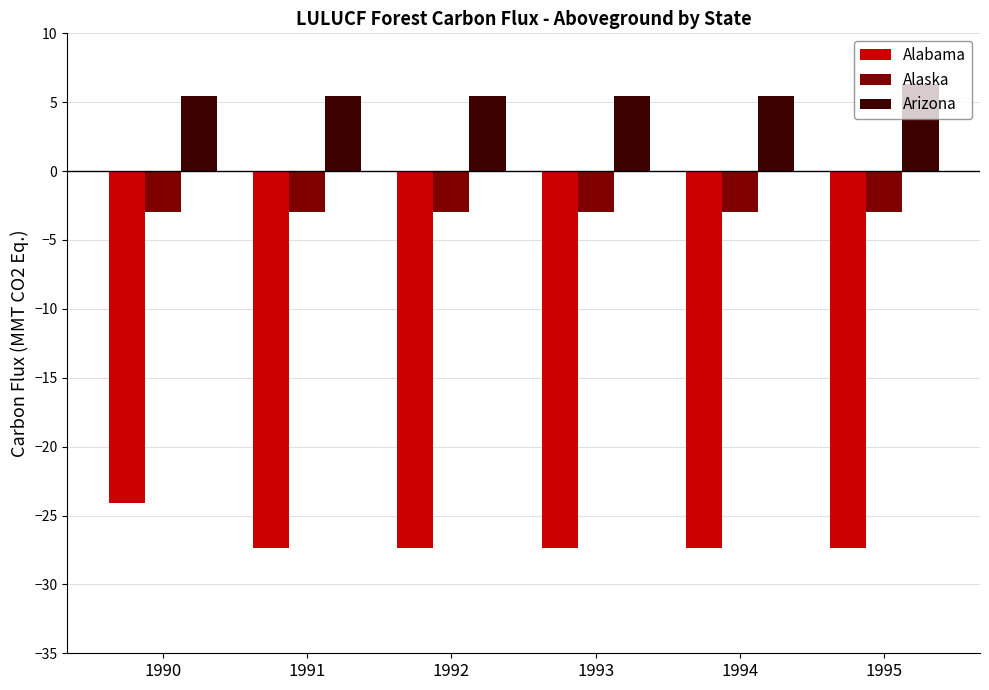

What is the spread (max minus min) of values at 1991?

32.8